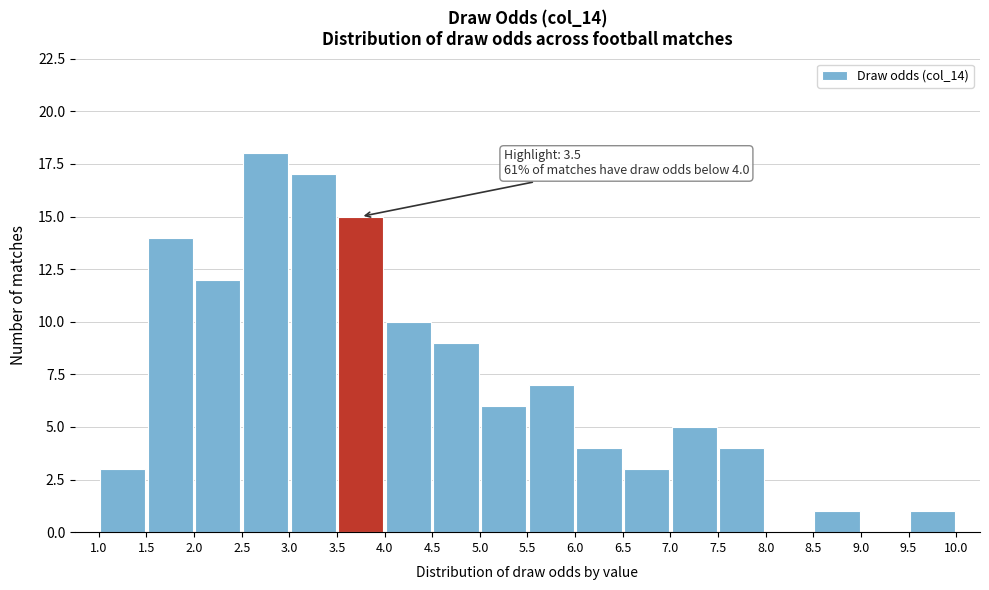

Which range on the x-axis has the tallest bar?

2.5 to 3.0